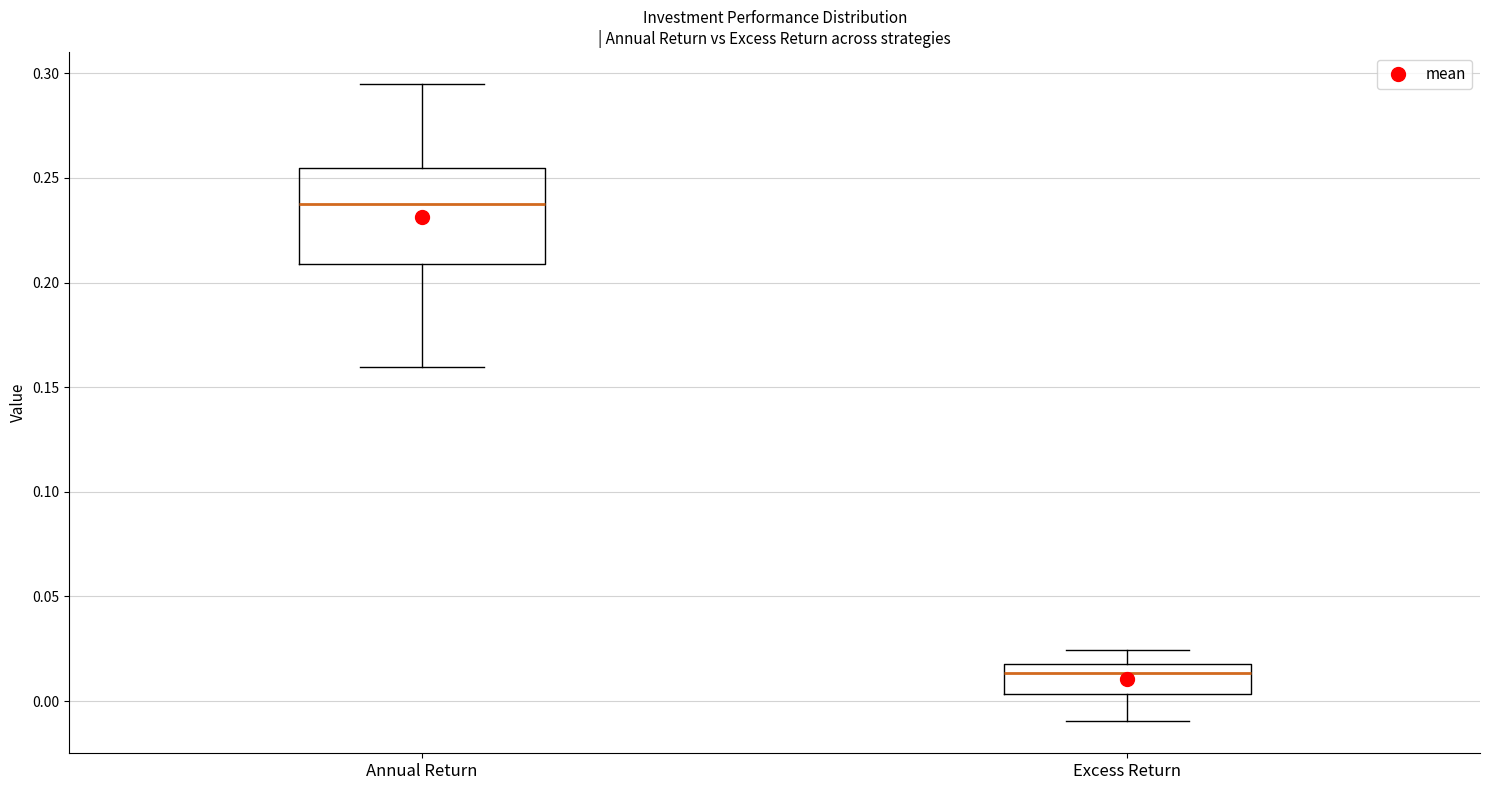

Where is the upper edge of the box for Excess Return on the y-axis? The values are not printed on the chart, so give them approximately, as read against the axis.

0.020